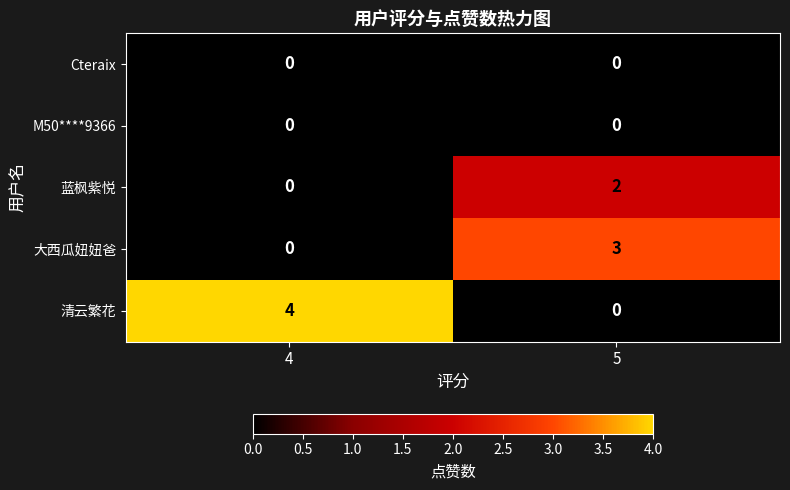

What is the greatest value displayed?

4